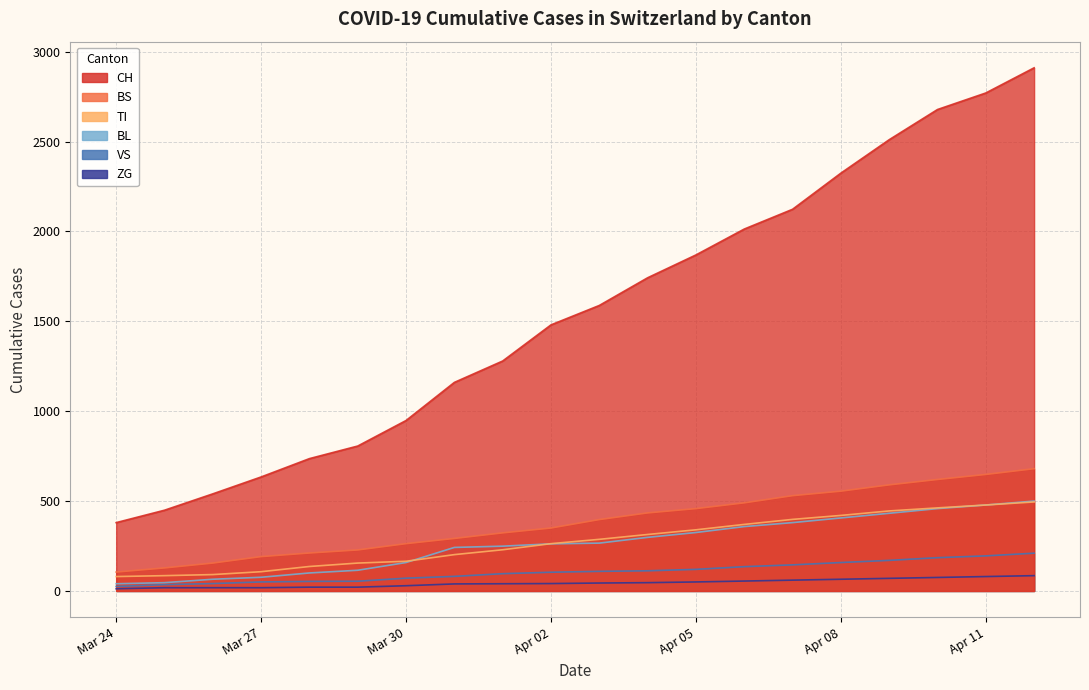

Which series has the widest spread of values?

CH